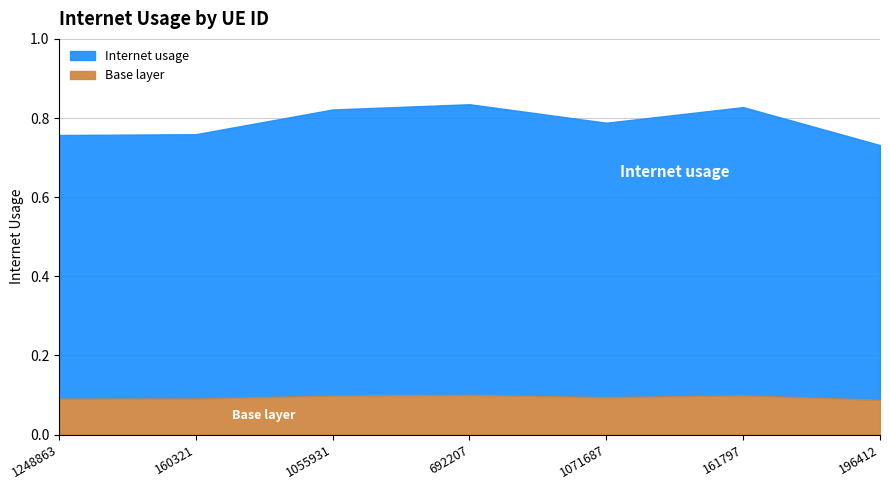

What is the approximate value at 1055931?

0.8